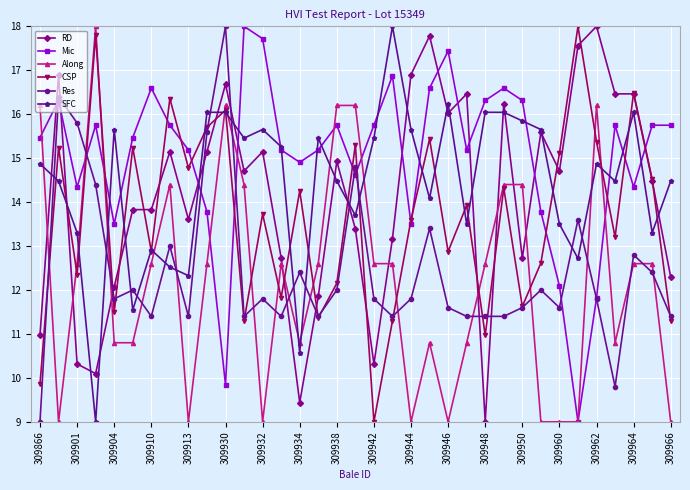

What is the lowest value of the CSP series?

9.0